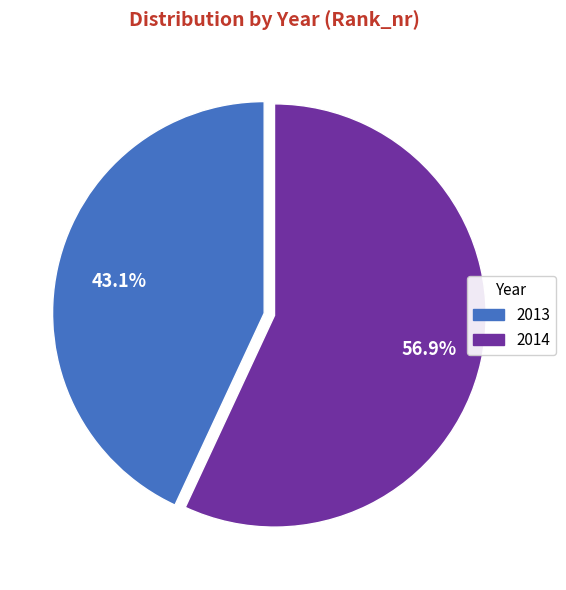

Which category has the smallest portion of the pie?

2013